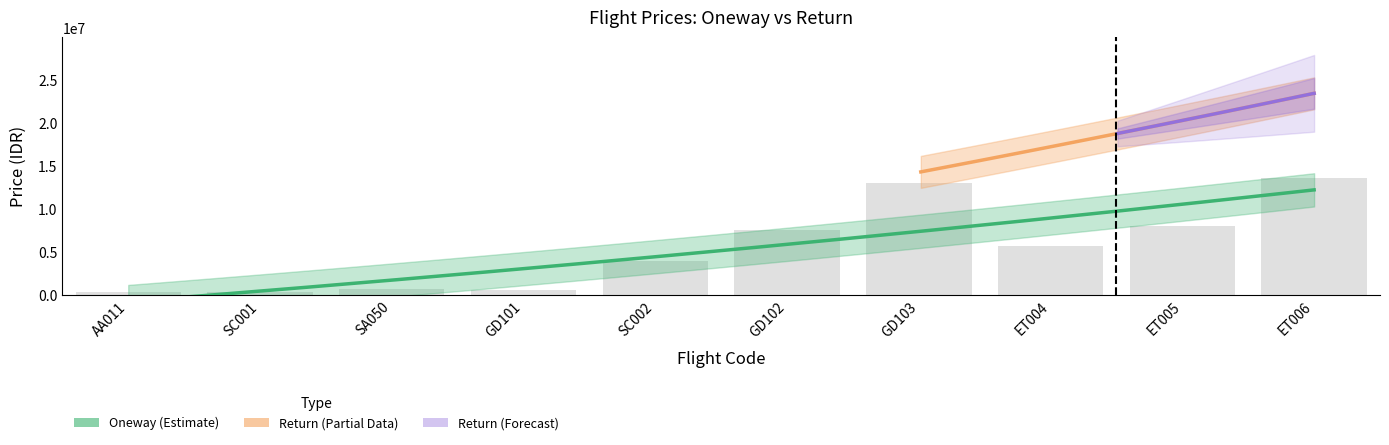

What position from the right is GD102?

5